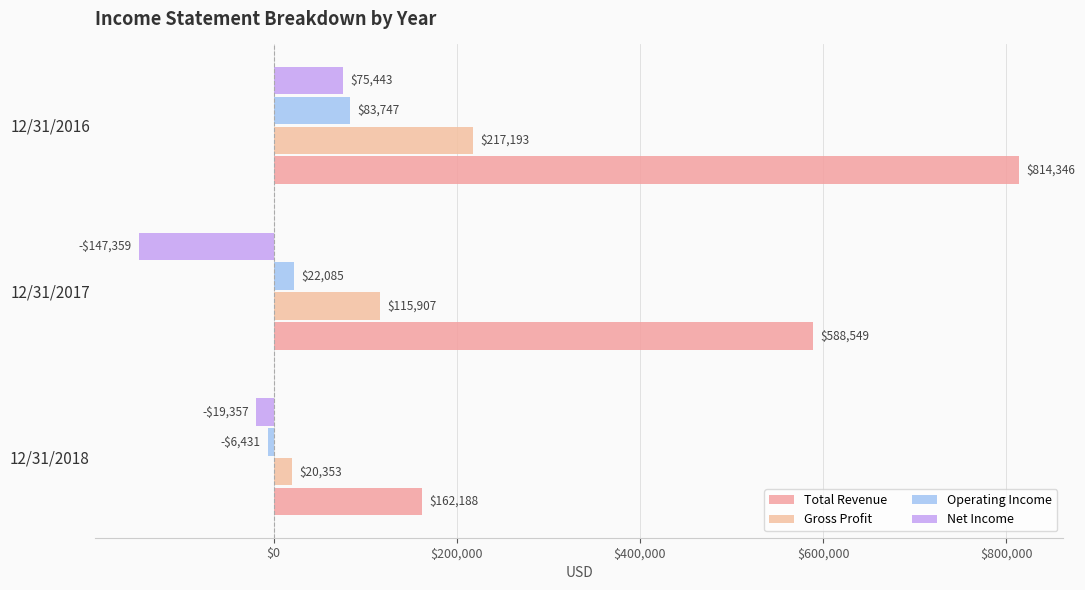

How many Operating Income values are between -6431 and 83747?

3